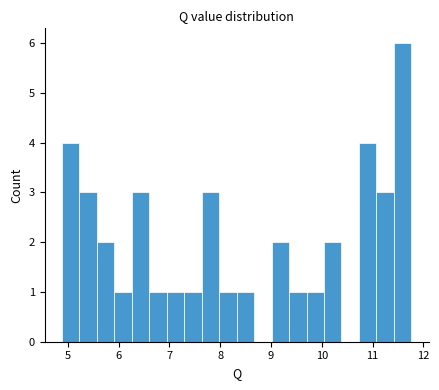

Around what value on the x-axis is the tallest bar? Give the approximate position of its centre, as read against the axis.

11.6